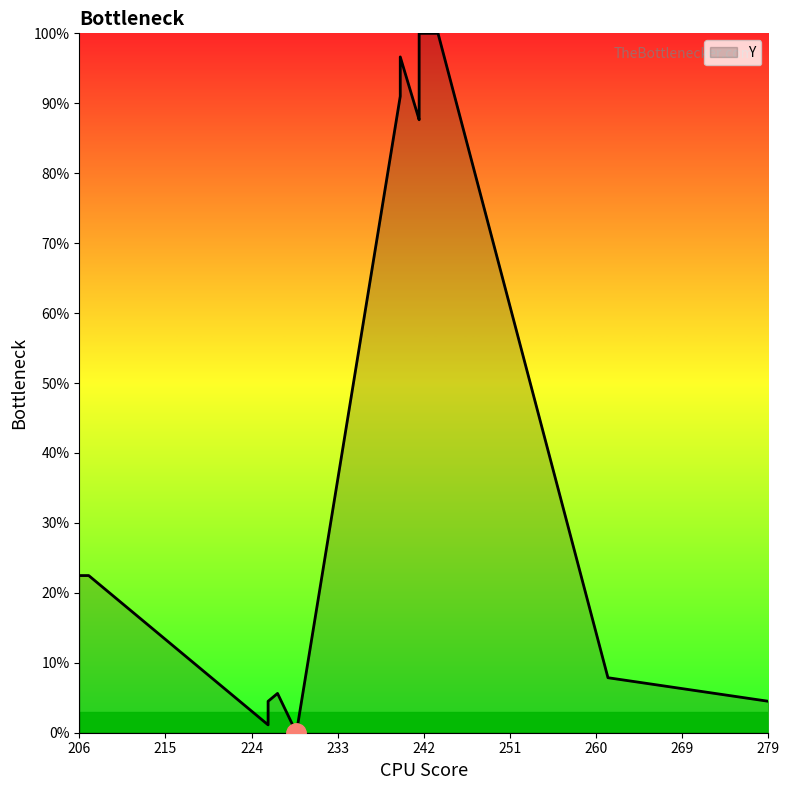

Is it true that the value at 229 is 260?

False